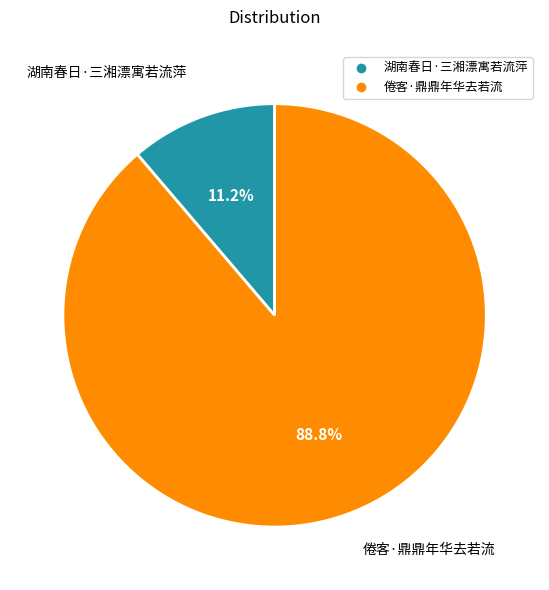

Do 倦客·鼎鼎年华去若流 and 湖南春日·三湘漂寓若流萍 together represent more than half of the pie?

Yes